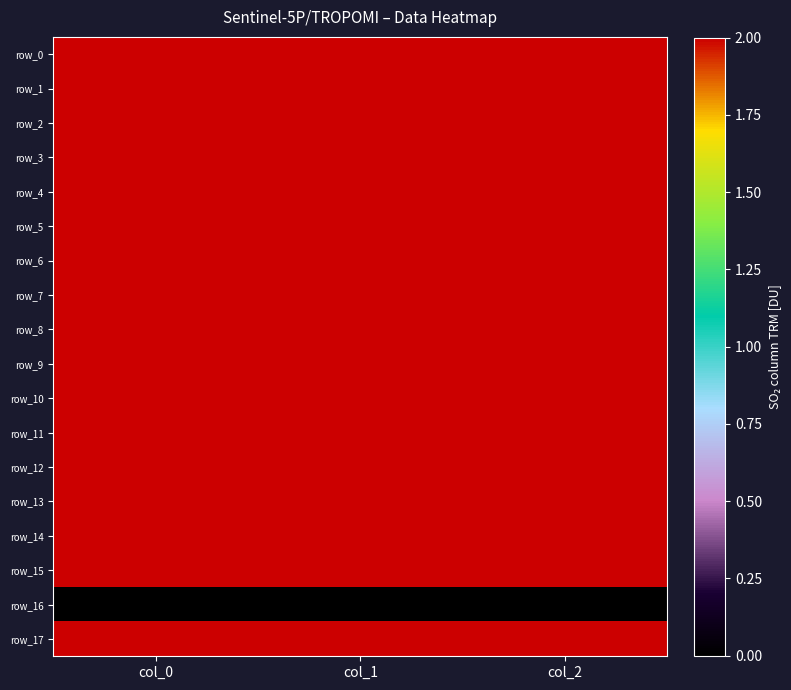

What is the sum of all row_6 values?

1240.6